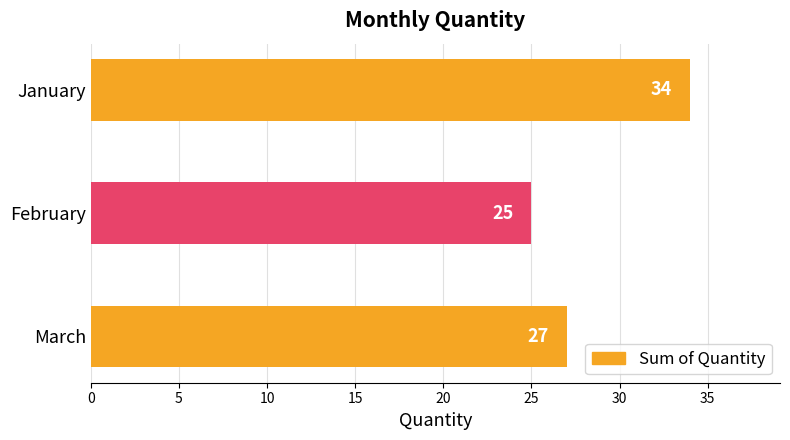

What is the average value?

29